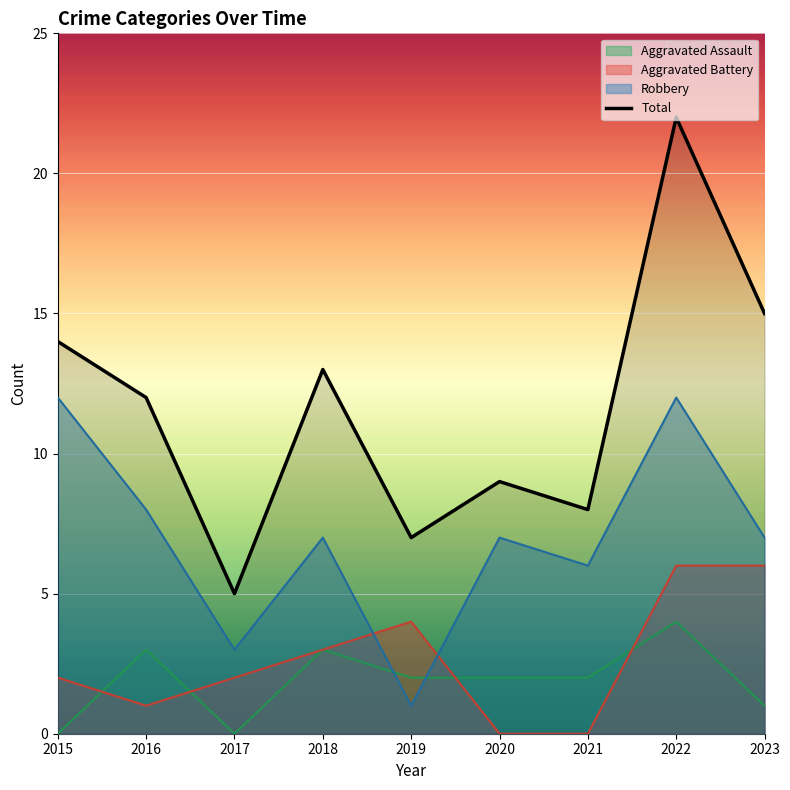

List the labels in order of value, smallest first.

2017, 2019, 2021, 2020, 2016, 2018, 2015, 2023, 2022